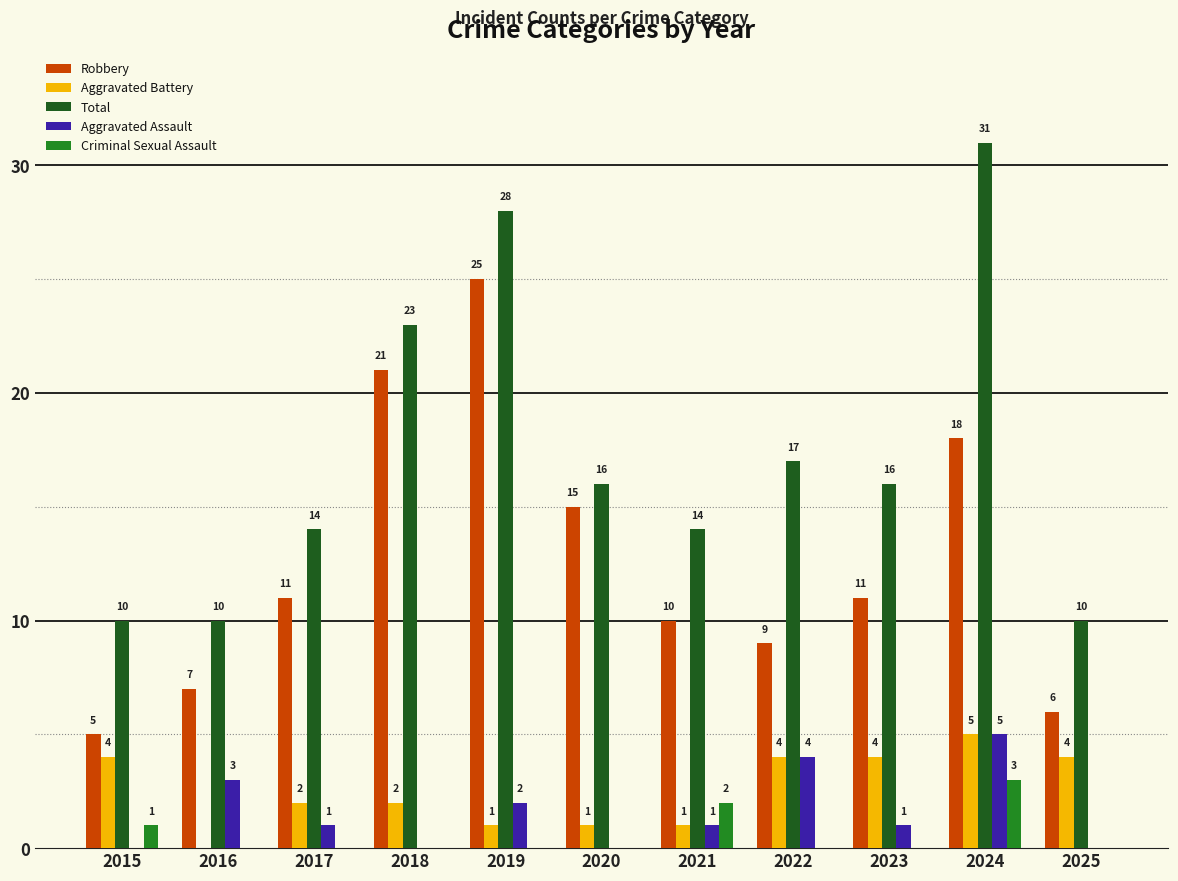

How many groups of bars are there?

11